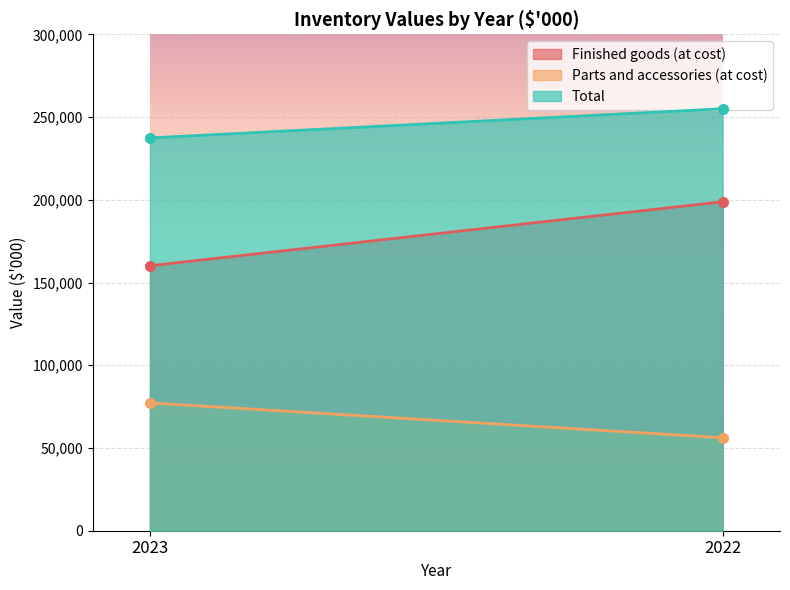

How many series are shown in this chart?

3